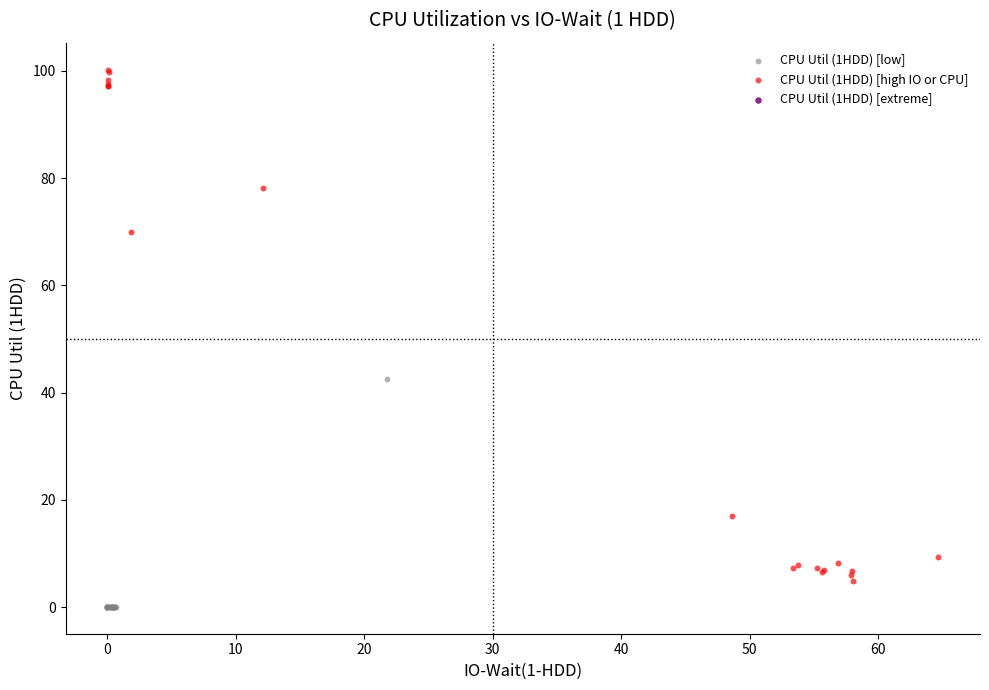

Which series contains the lowest Y value?

CPU Util (1HDD) [low]